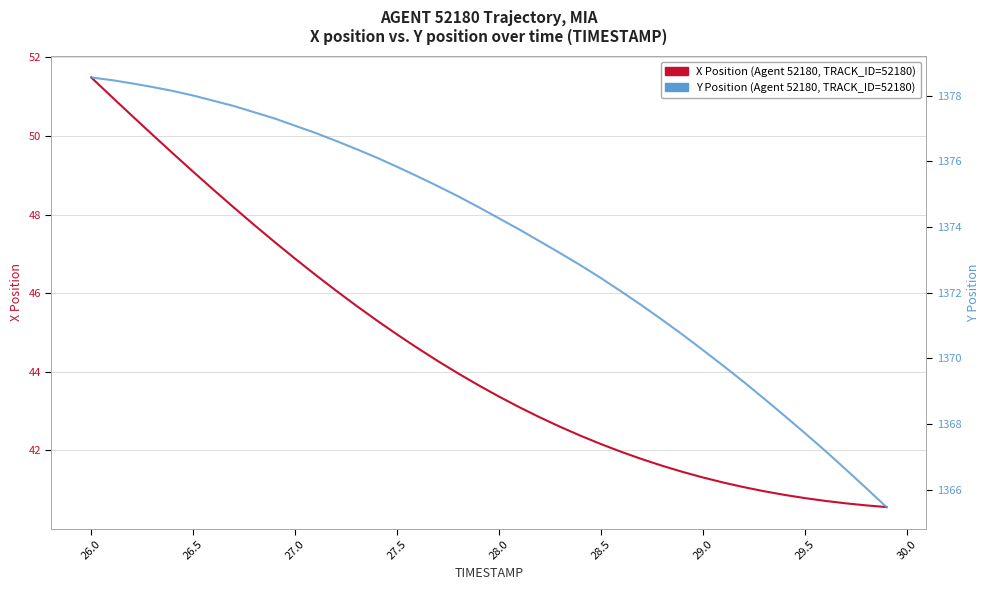

True or false: X Position (Agent 52180) and Y Position (Agent 52180) cross at least once.

False